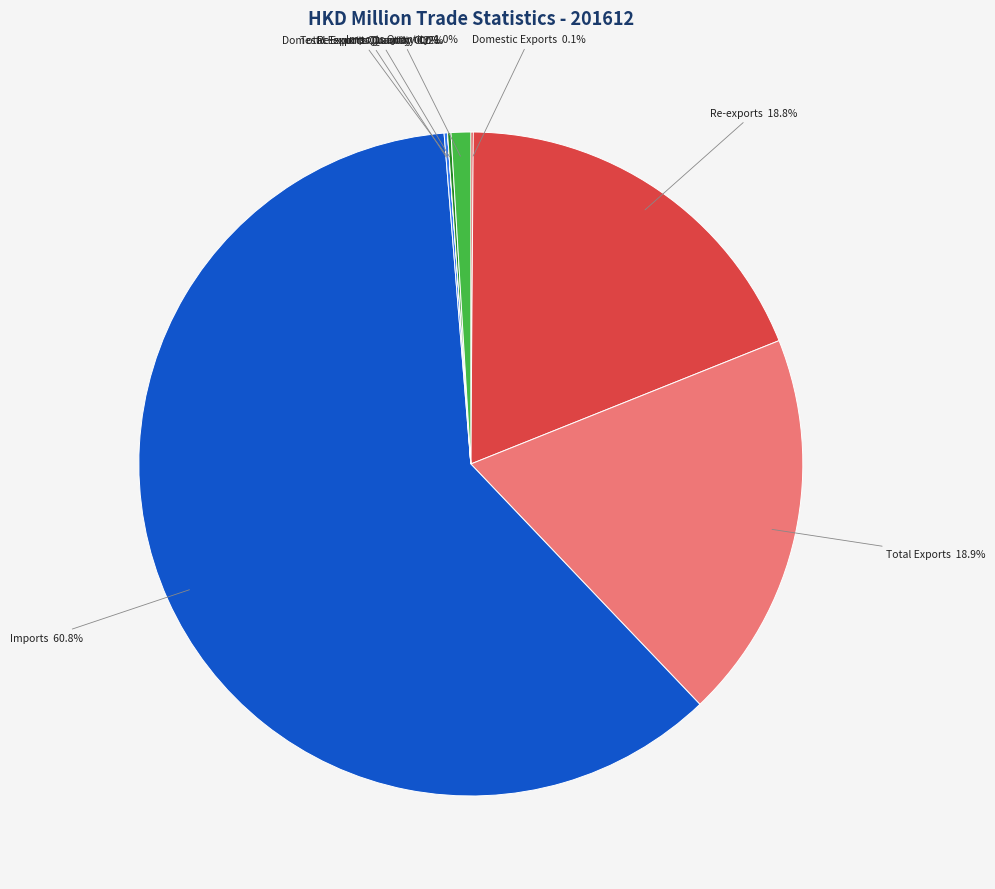

Does any single category account for the majority?

Yes